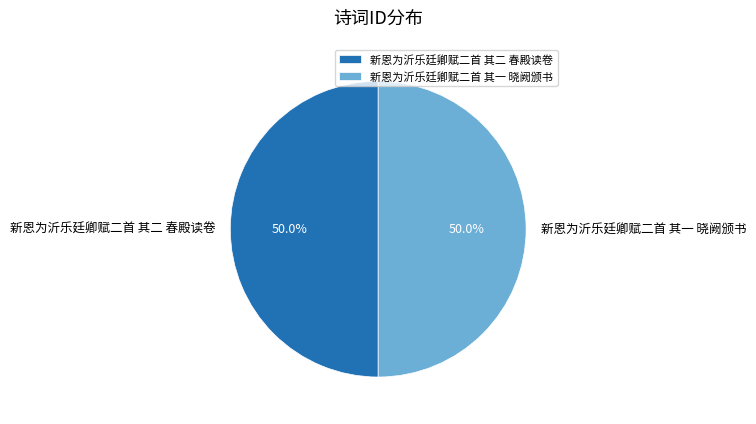

To the nearest percent, what is the average slice percentage?

50%